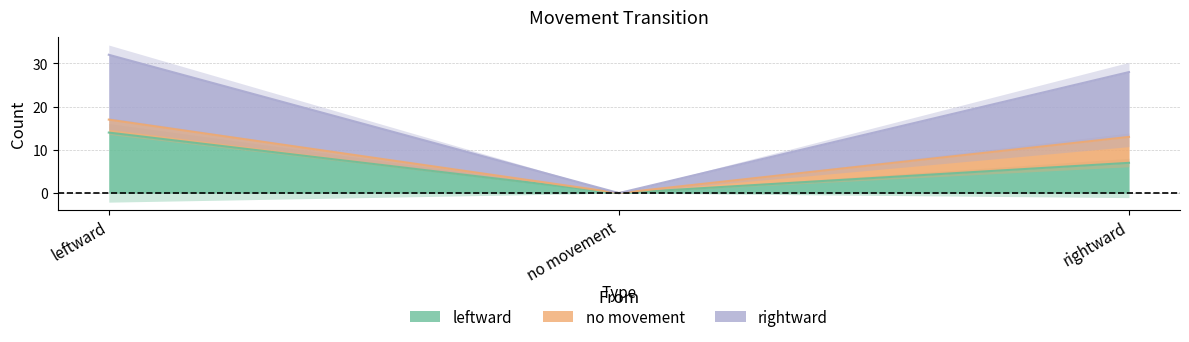

What is the label of the 2nd point from the left?

no movement